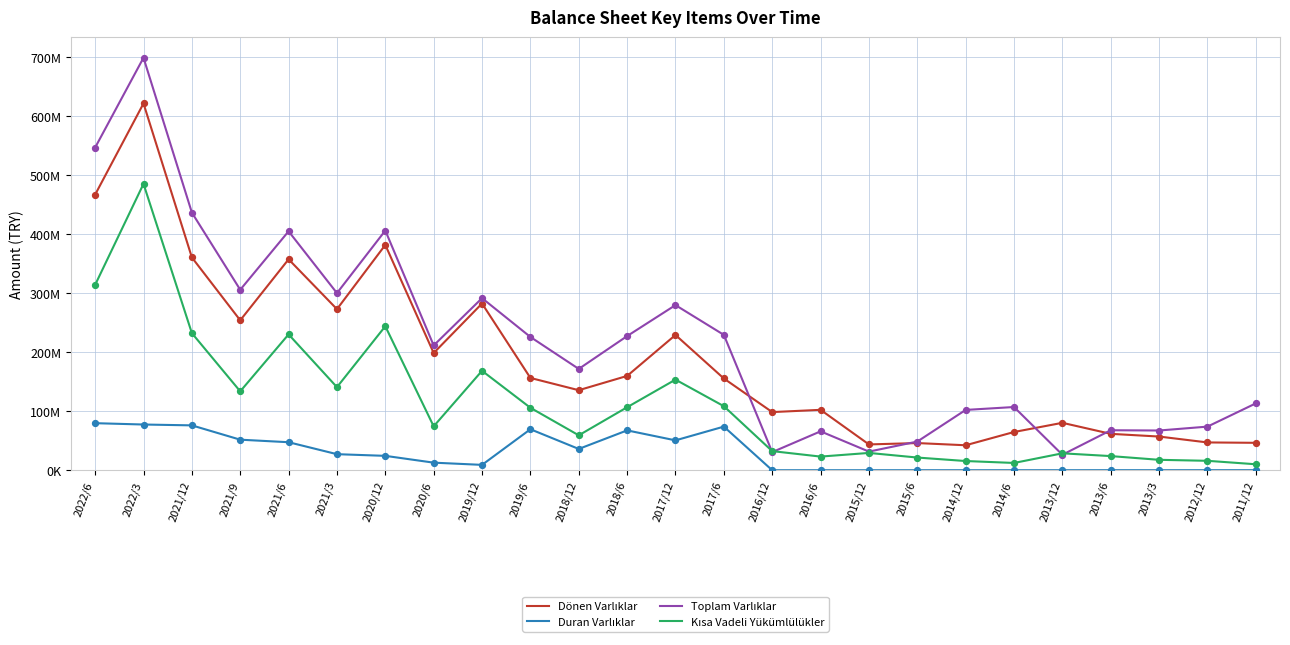

Which series has the largest total across all categories?

Toplam Varlıklar